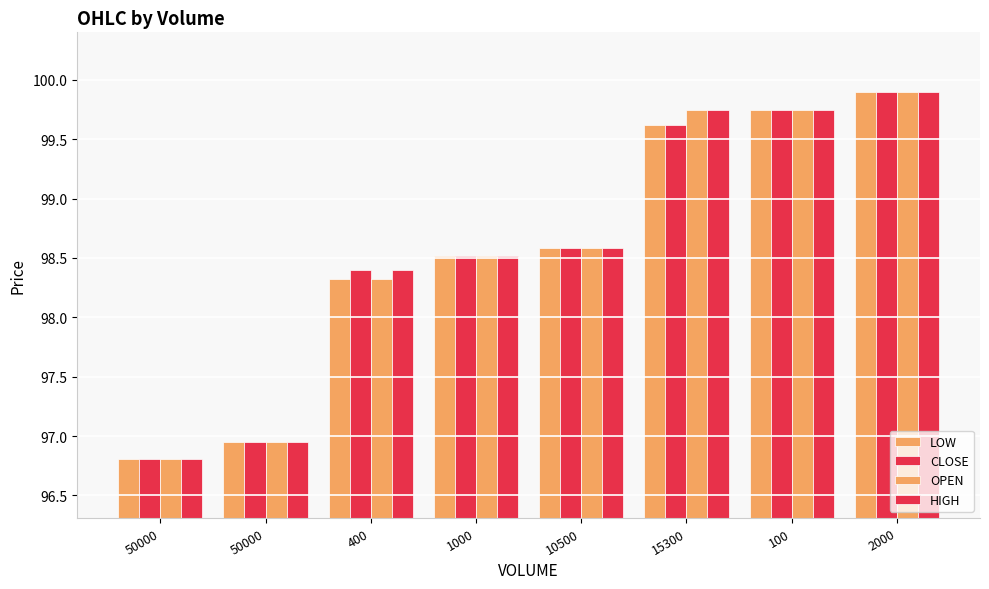

At 100, list the series in order from smallest to largest.

LOW, CLOSE, OPEN, HIGH